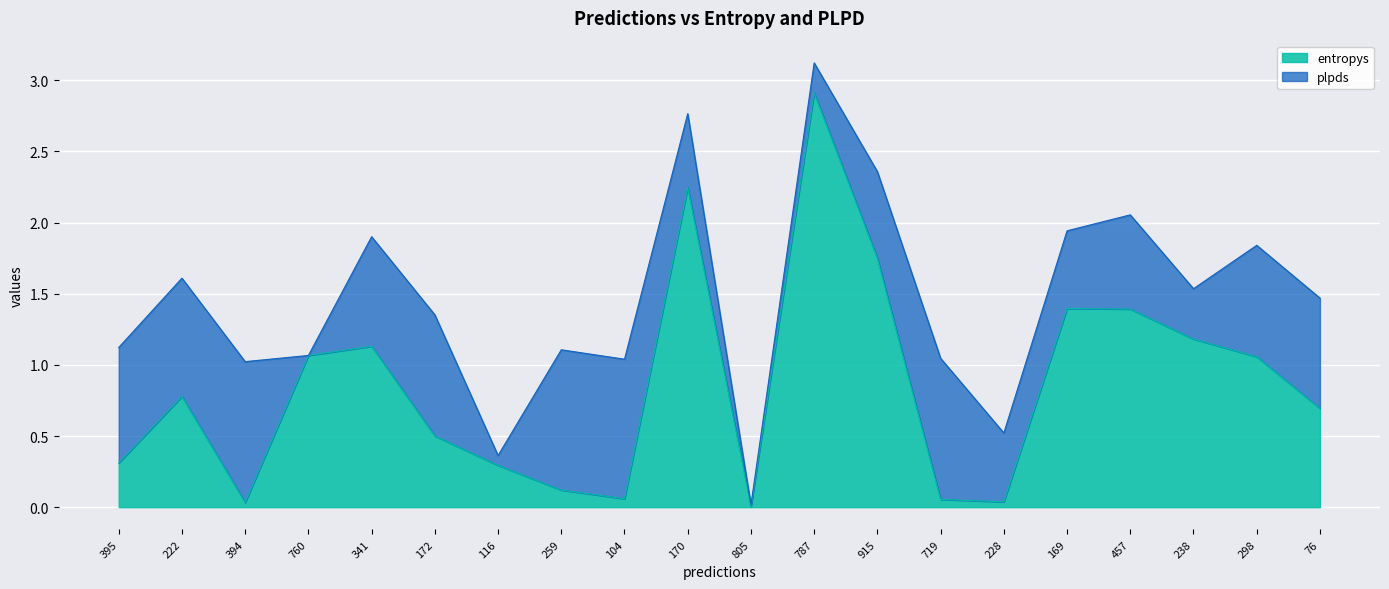

What is the label of the 13th point from the left?

915